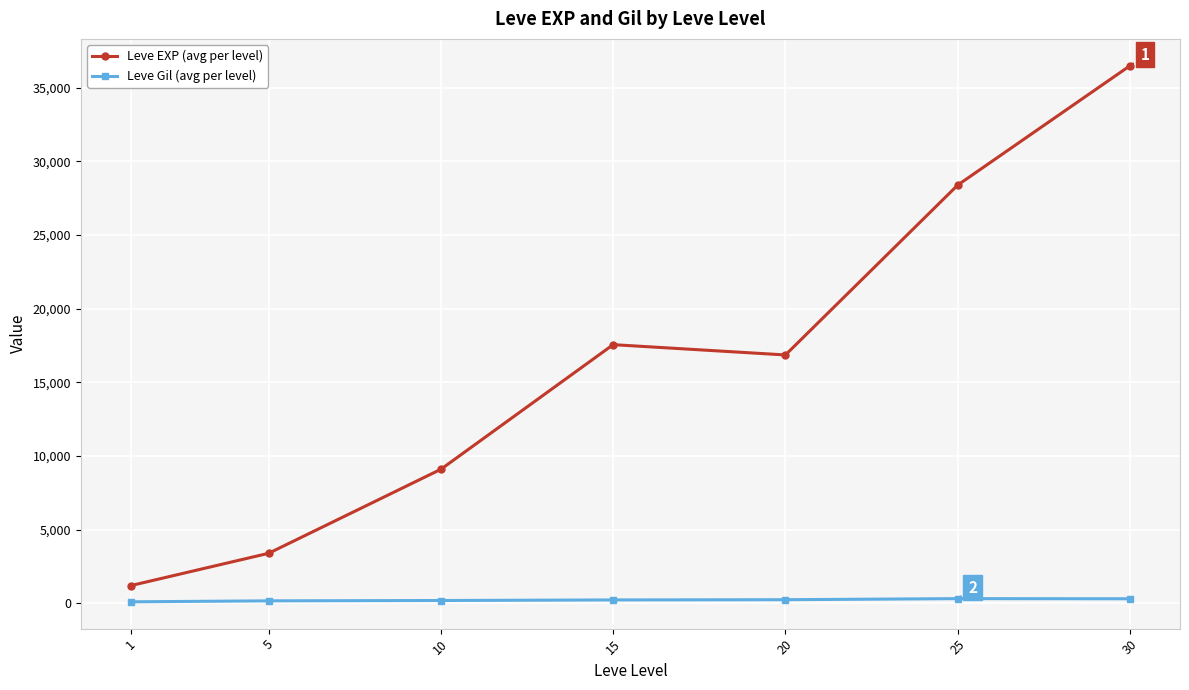

Rank the series at 15 from highest to lowest value.

Leve EXP (avg per level), Leve Gil (avg per level)